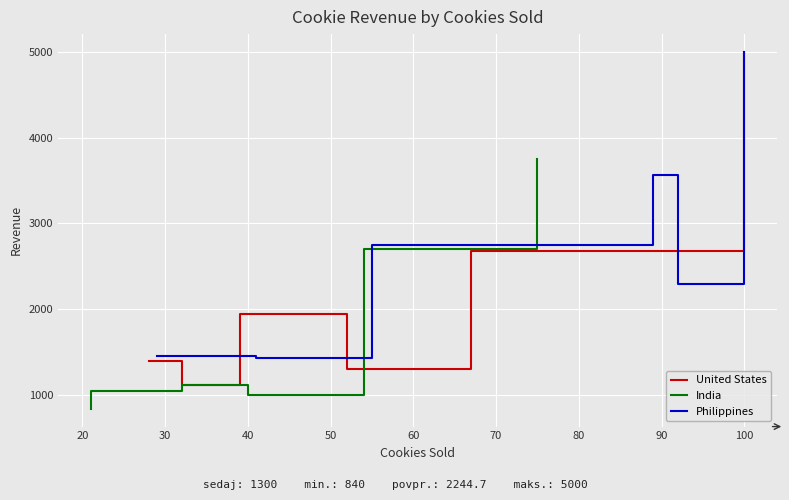

What is the lowest value of the United States series?

1120